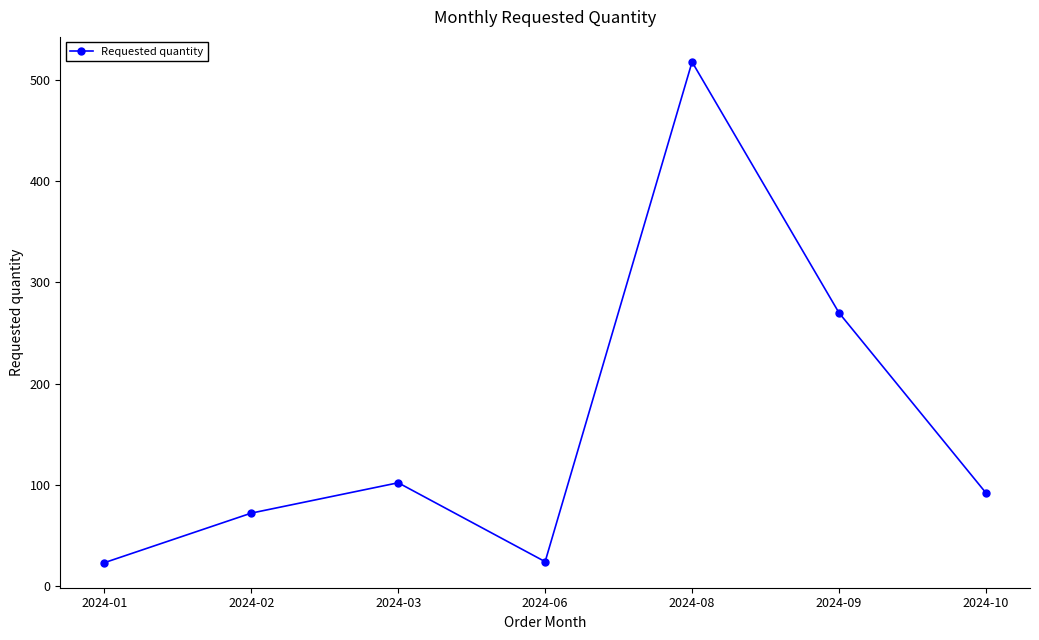

At which category does the data reach its first local peak?

2024-03